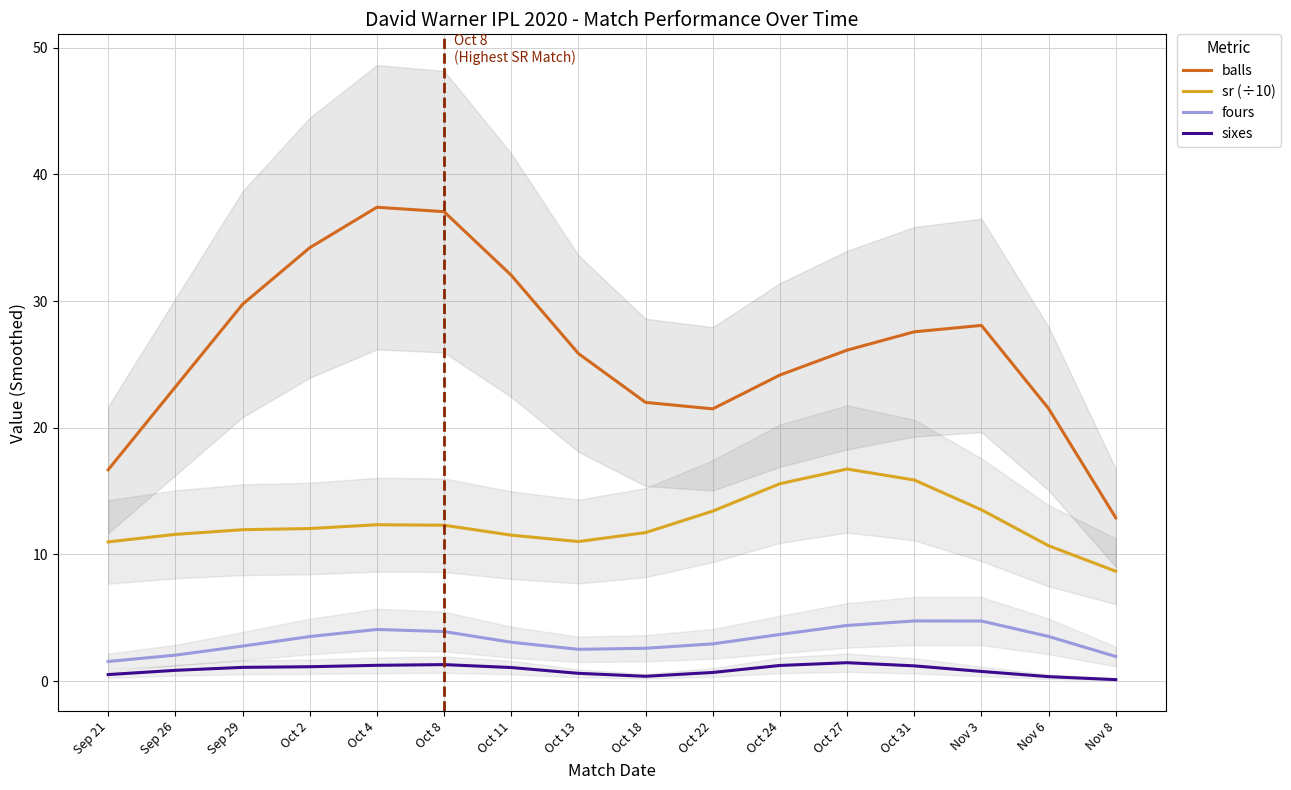

What is the label of the 1st point from the right?

Nov 8